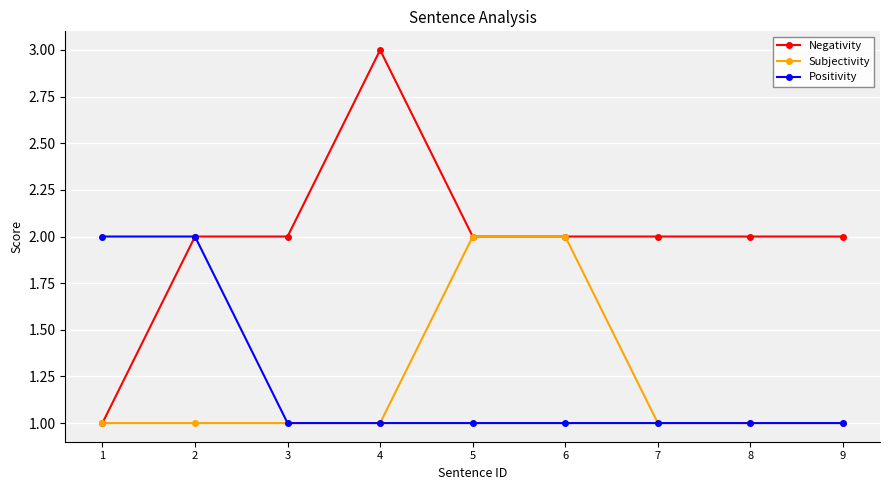

What are all the series names shown in the legend?

Negativity, Subjectivity, Positivity